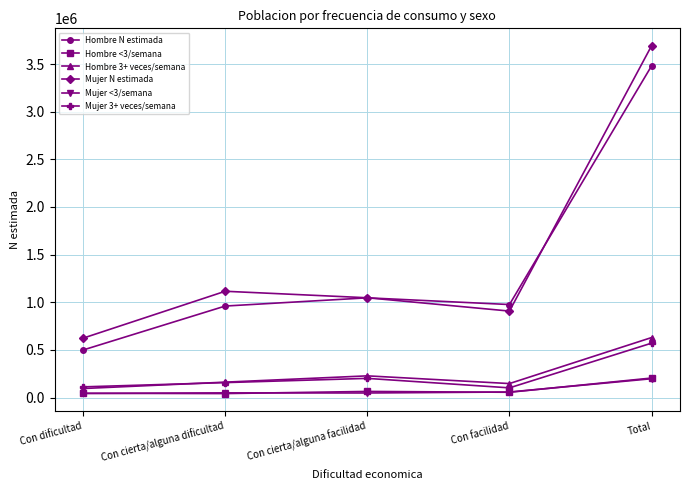

Which series has the widest spread of values?

Mujer N estimada